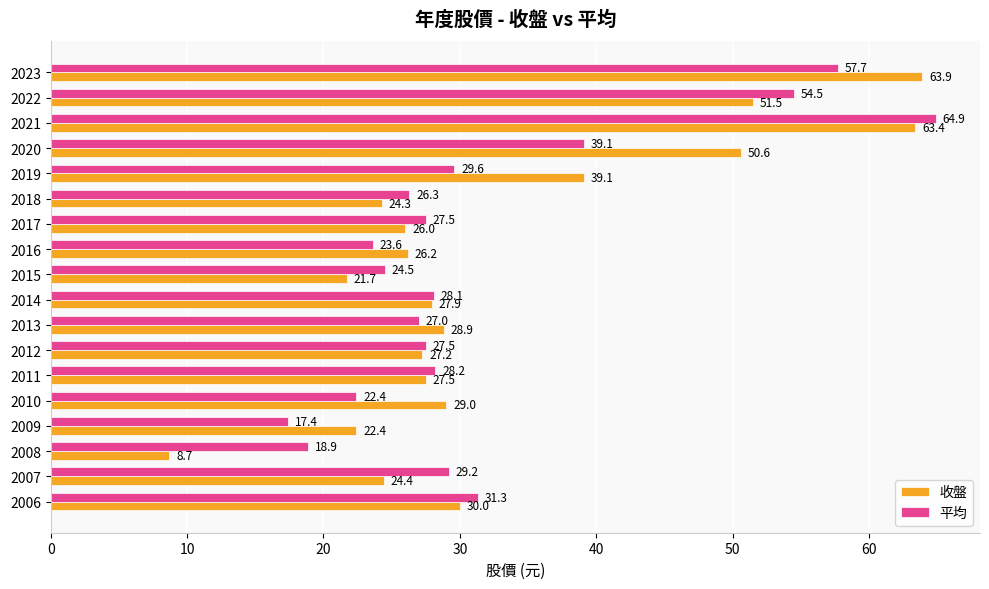

What value does the 平均 series have at 2012?

27.5